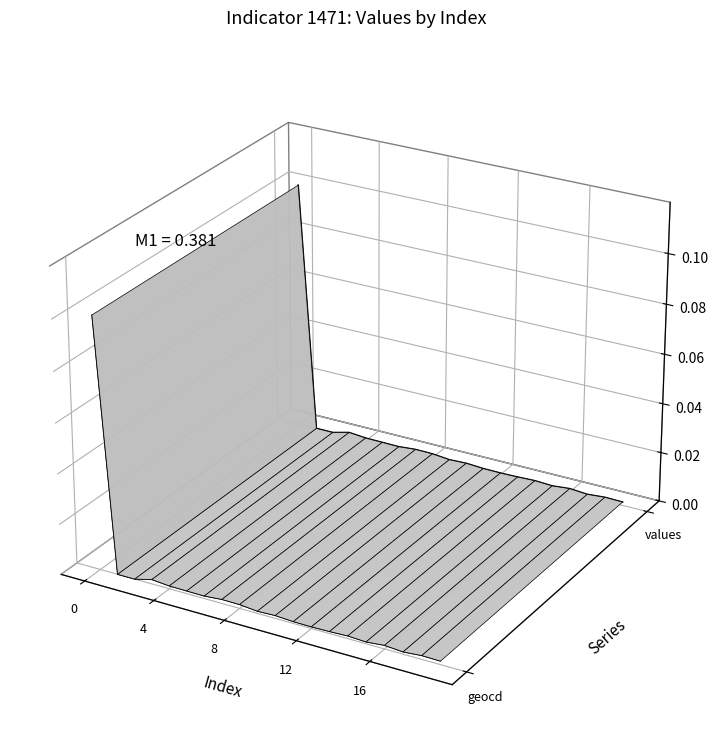

What is the difference between the maximum and minimum values in the geocd_line series?

0.1